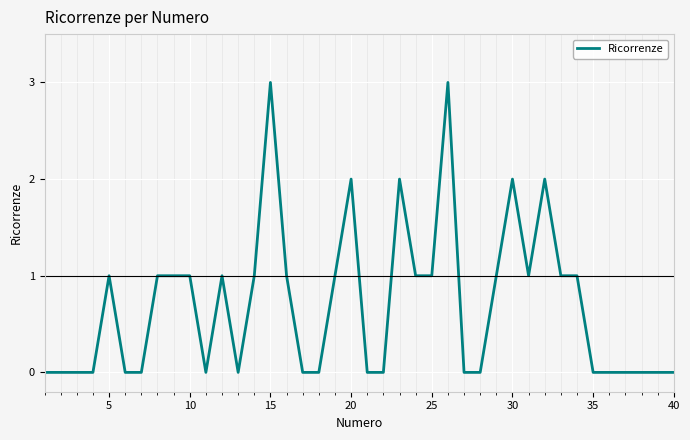

What is the difference between the second highest and second lowest values?

3